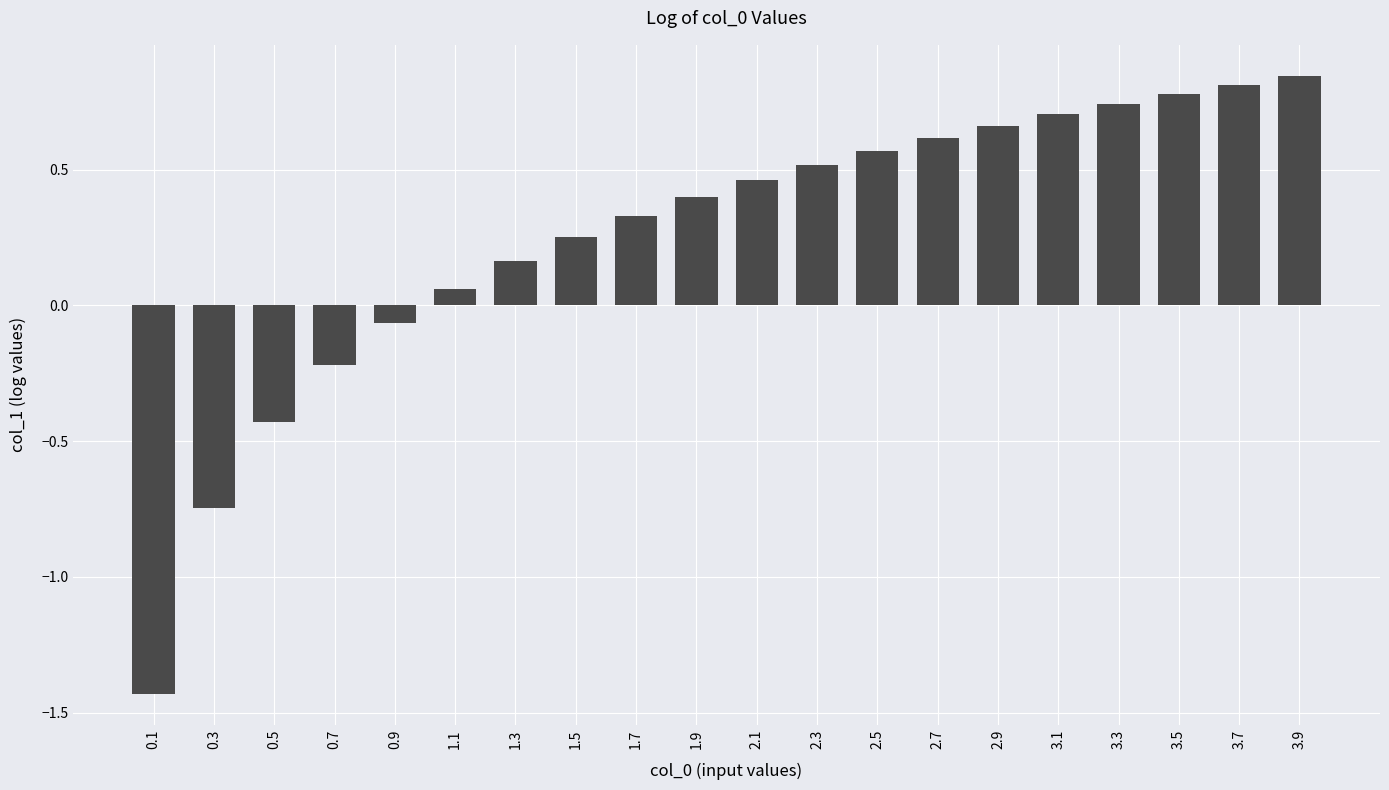

What is the difference between the second highest and minimum values?

2.2